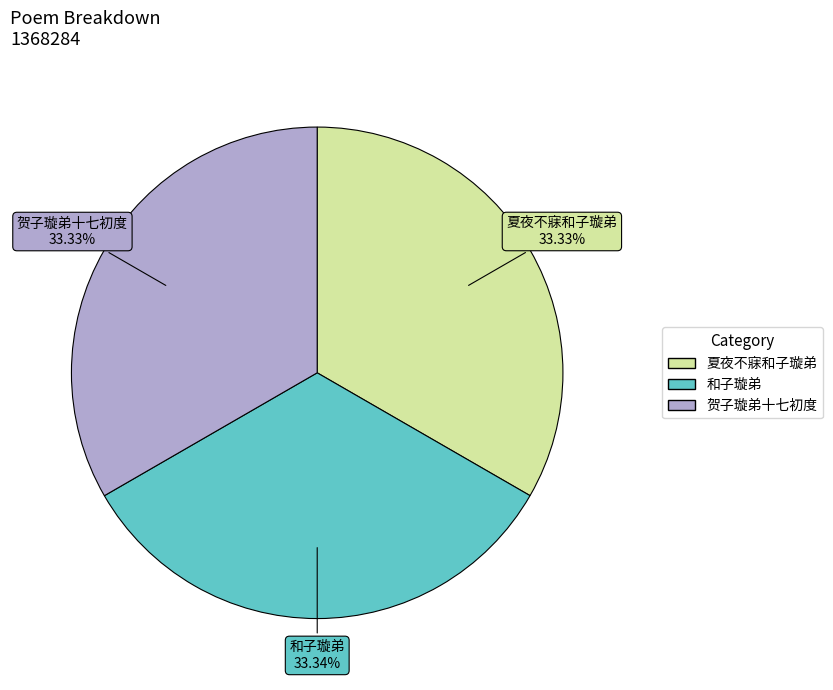

To the nearest percent, what portion does 夏夜不寐和子璇弟 represent?

33%